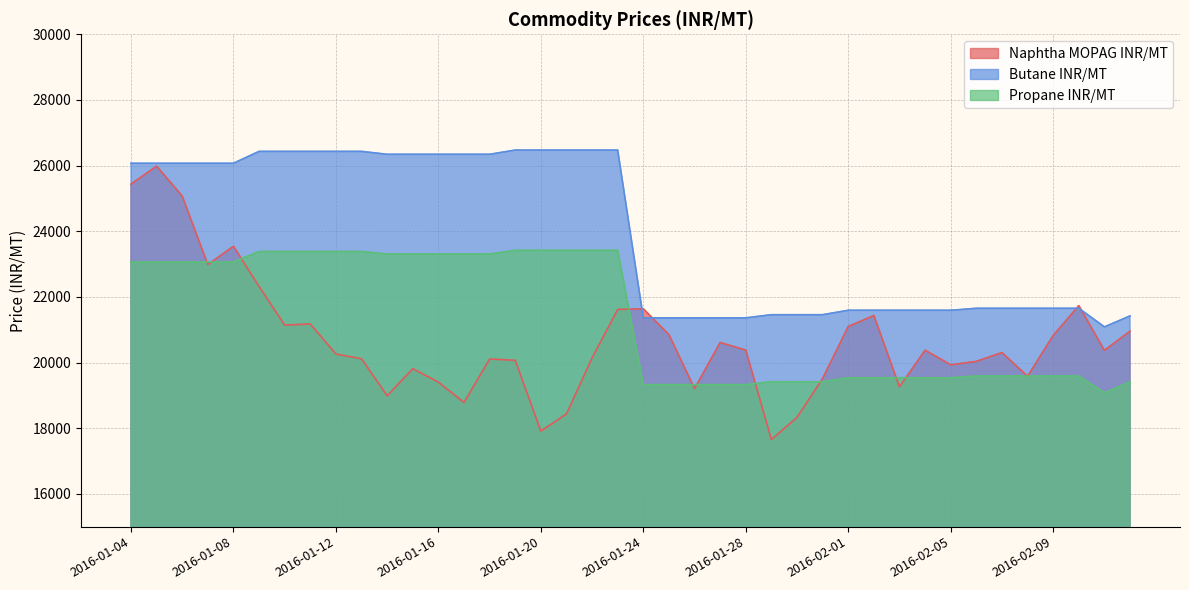

Does the chart have visible grid lines?

Yes